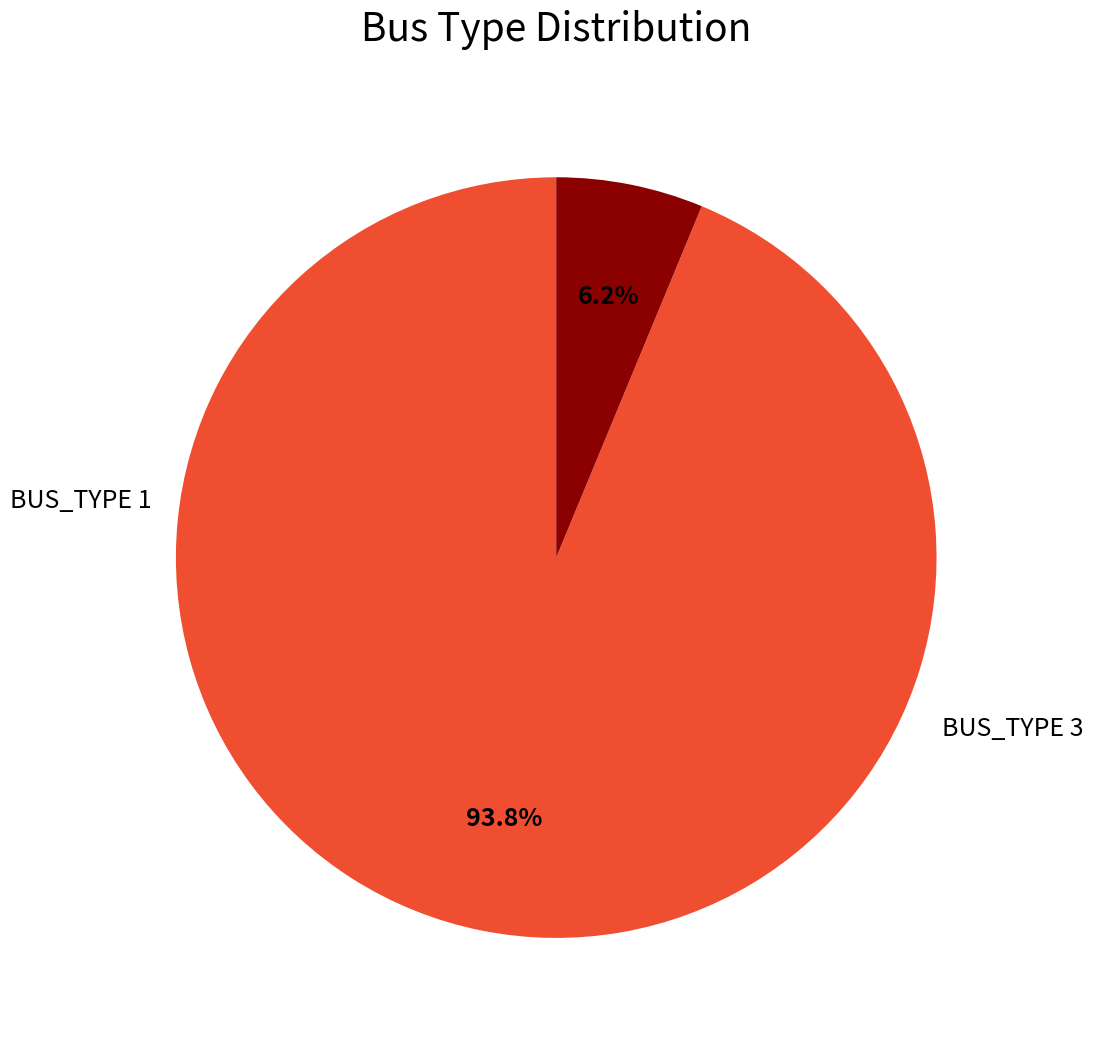

Is there a majority slice in this chart?

Yes